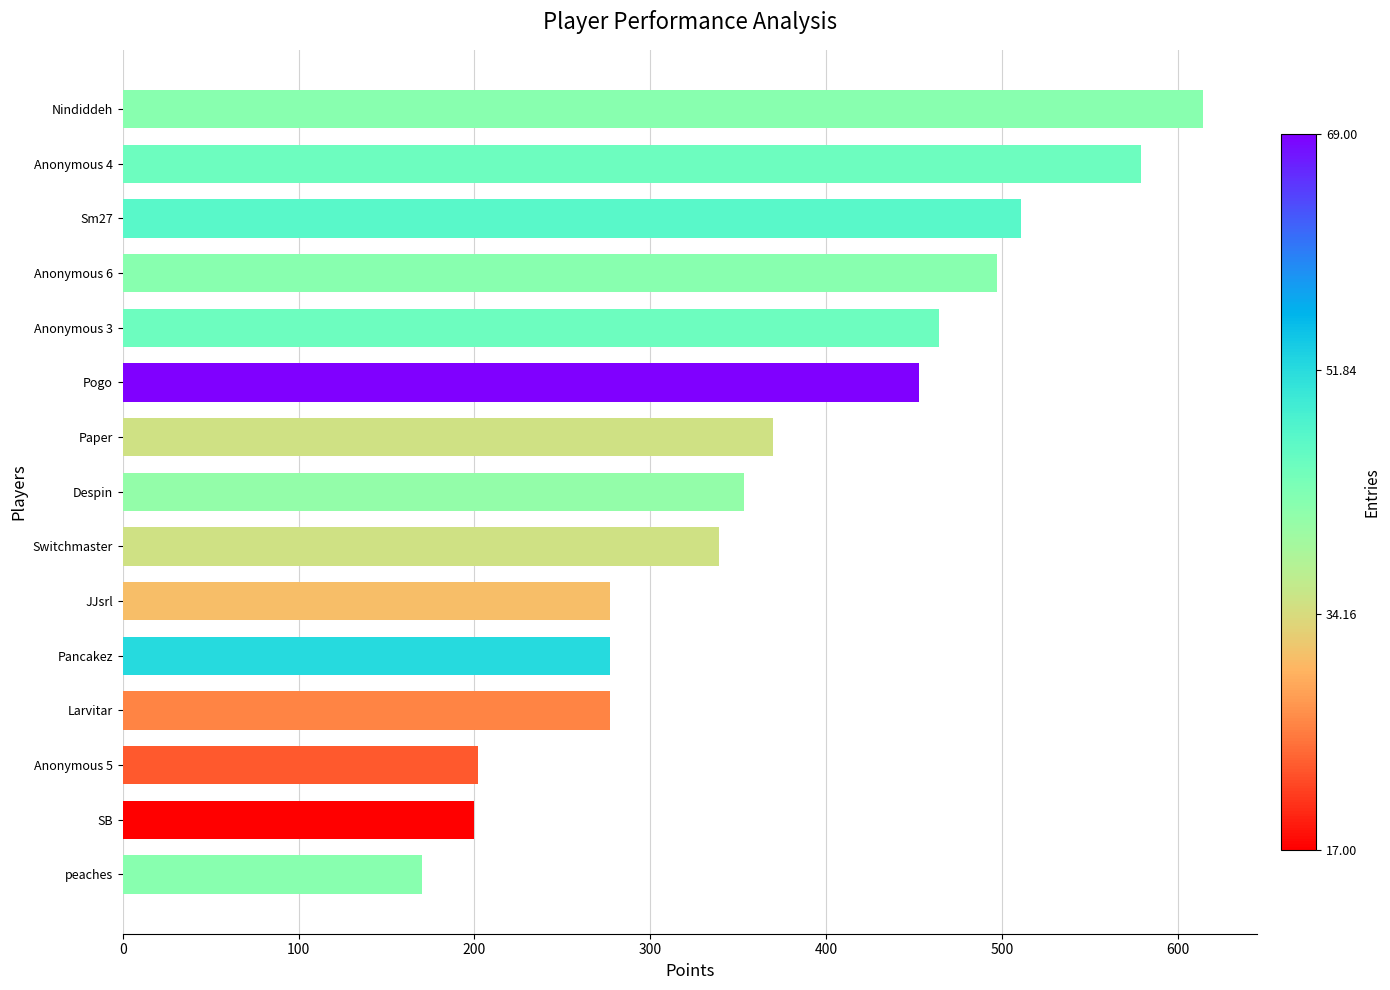

Approximately how many times larger is the value at SB compared to Paper?

0.5